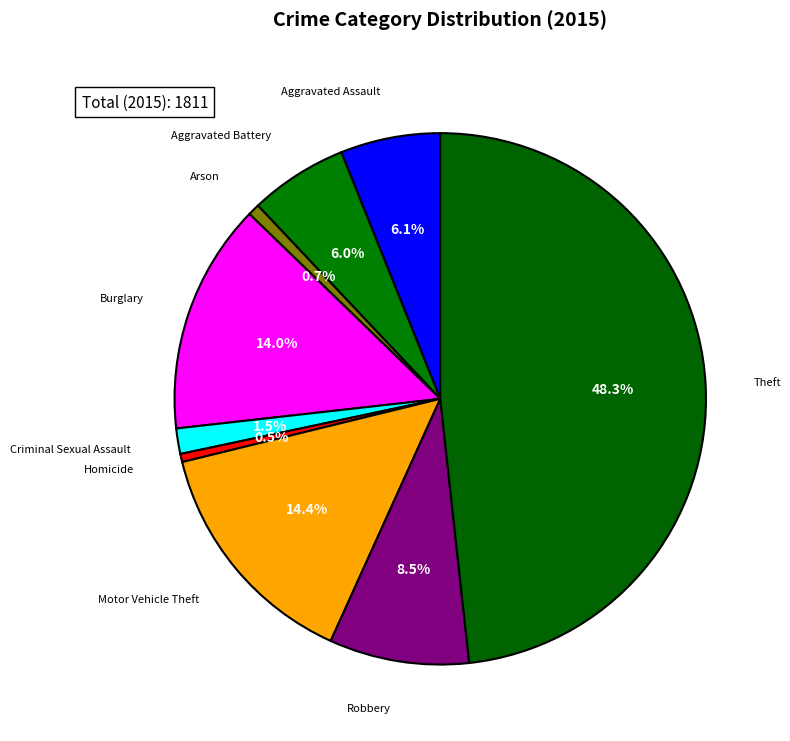

How many segments does this pie chart have?

9